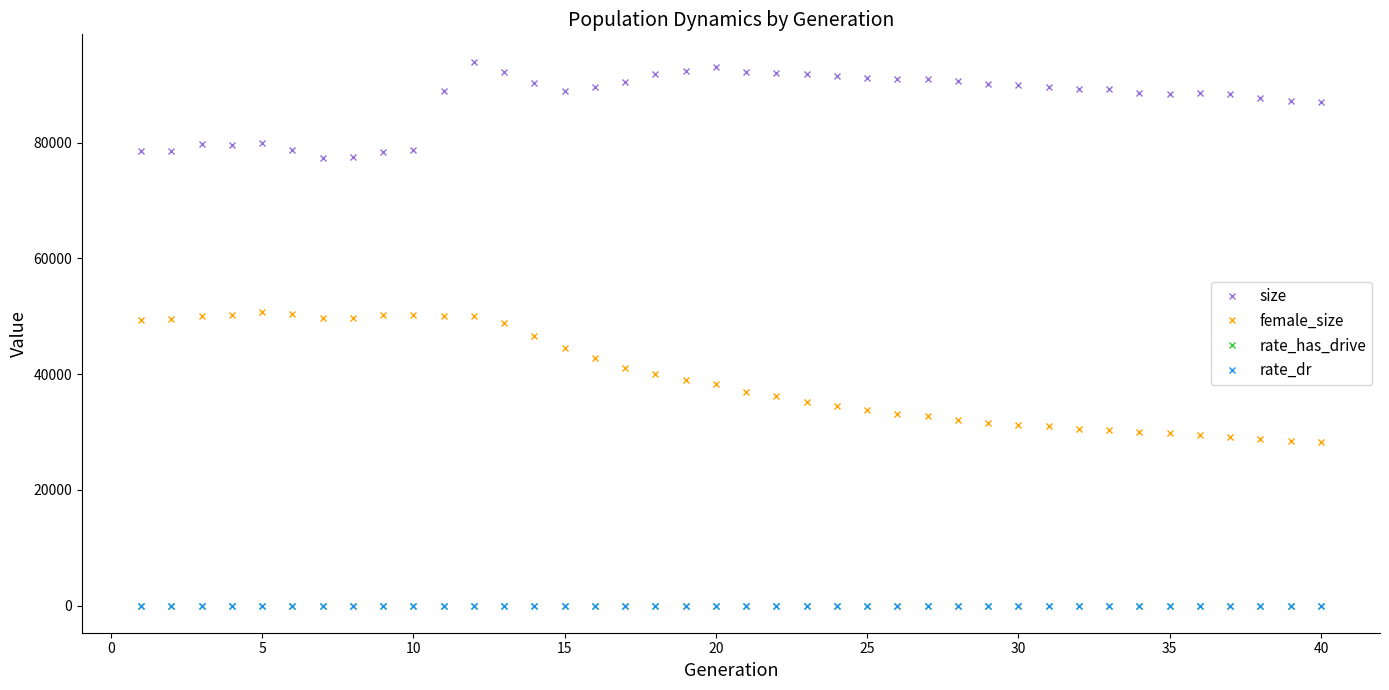

Which series has the largest range (max minus min)?

female_size